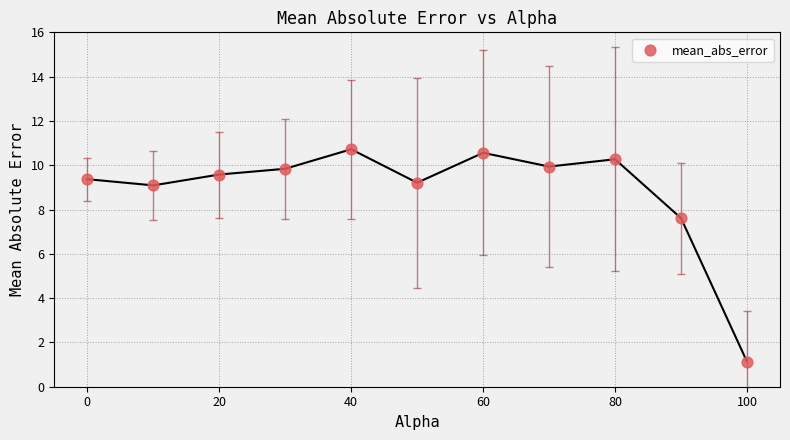

What is the average Y value?

8.8